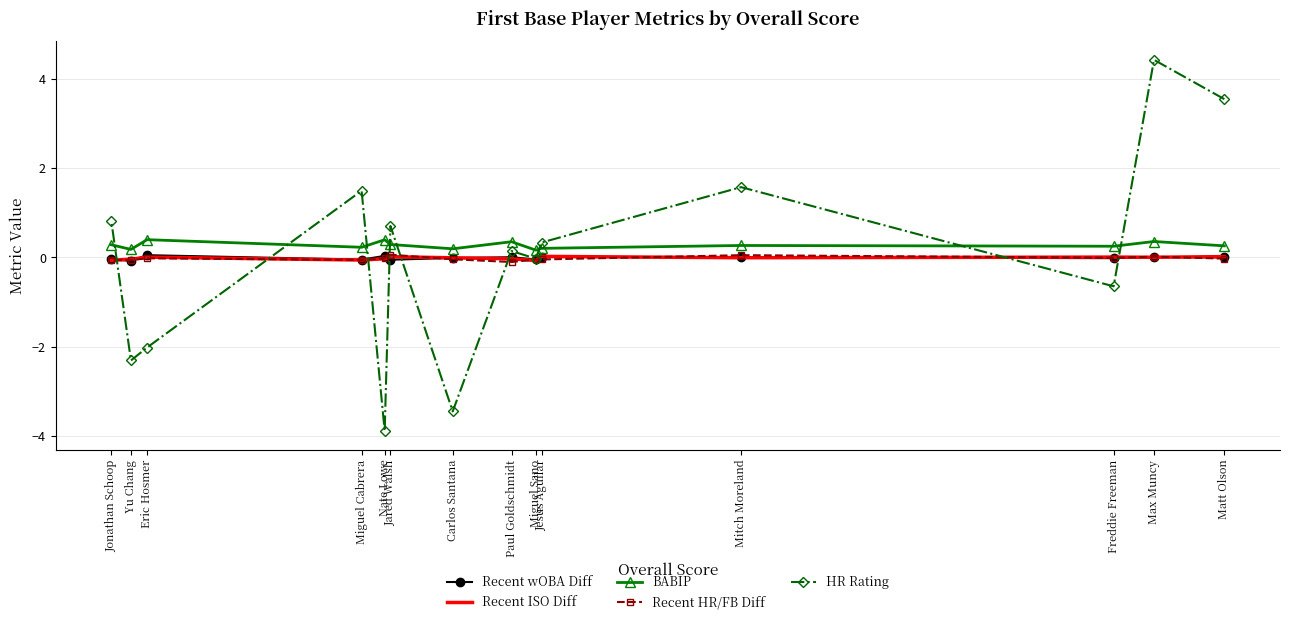

How many lines are shown in the chart?

5